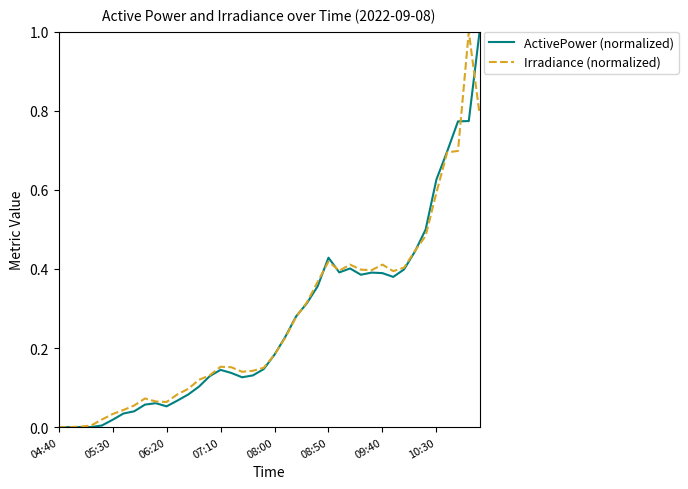

Is the value of Irradiance (normalized) at 04:40 greater than the value of ActivePower (normalized) at 08:50?

No